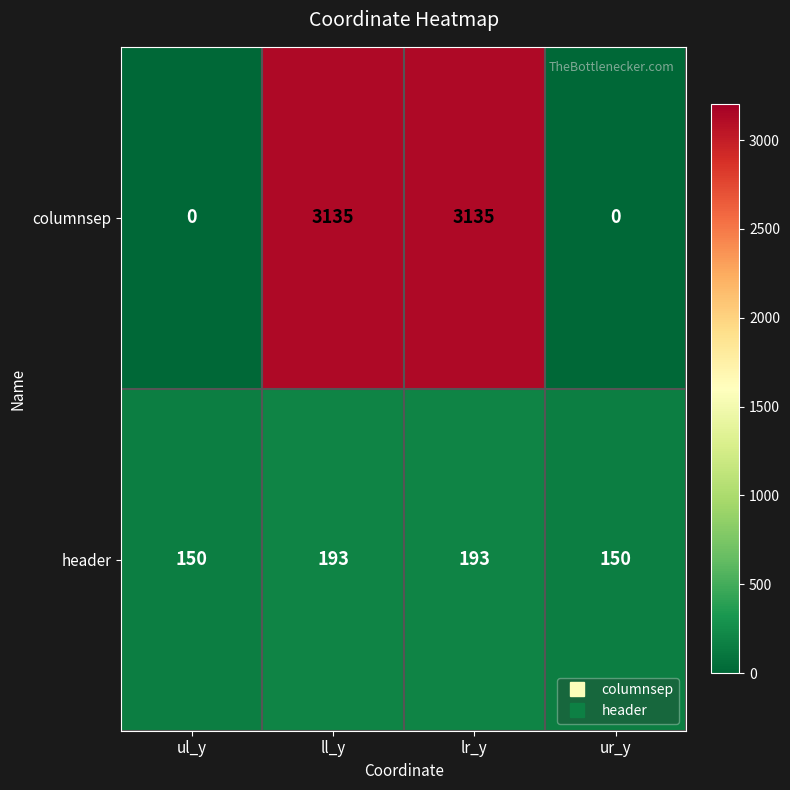

Reading left to right, transcribe all the data shown in this chart.

columnsep: ul_y=0	ll_y=3135	lr_y=3135	ur_y=0
header: ul_y=150	ll_y=193	lr_y=193	ur_y=150